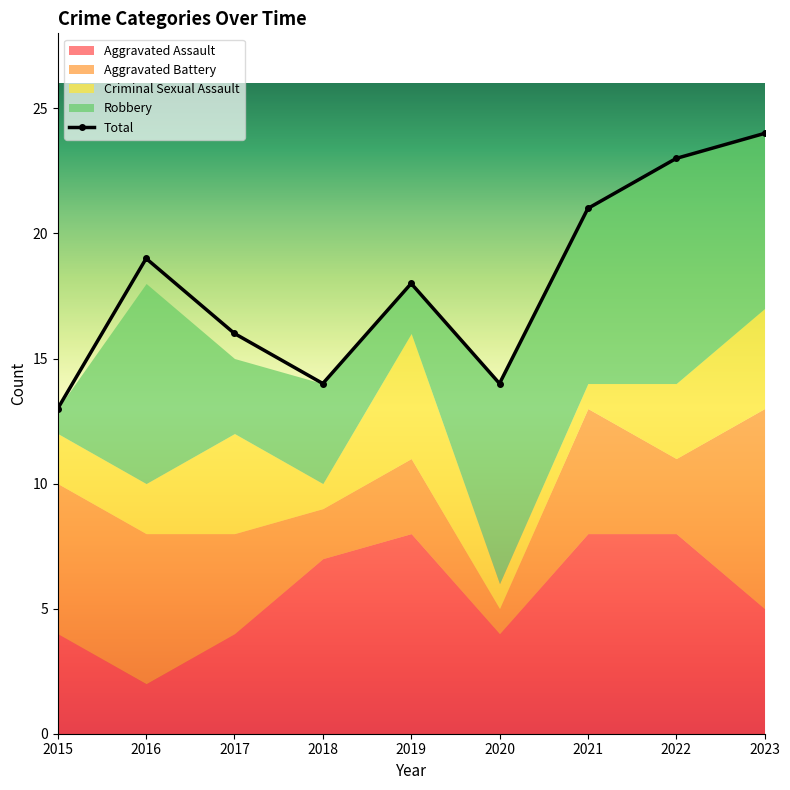

Which category has the lowest value across all series?

2020